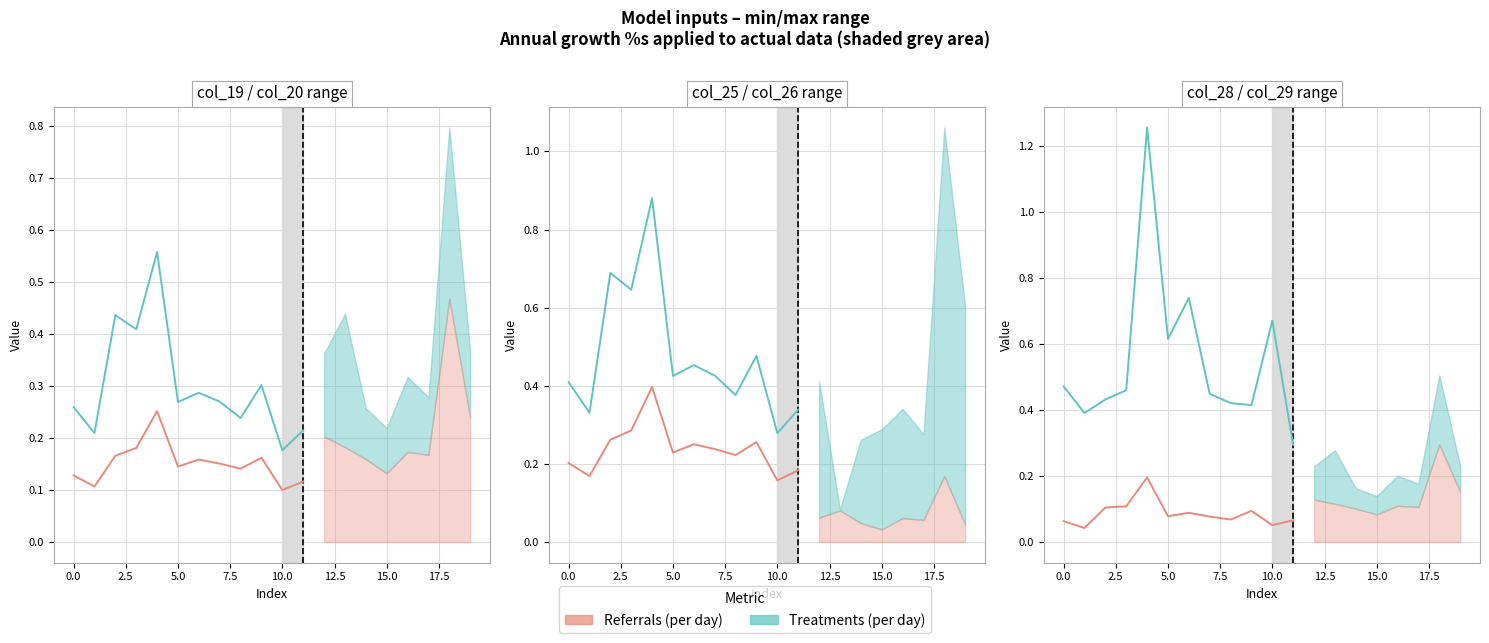

What is the average value of the Treatments (per day) series?

0.6